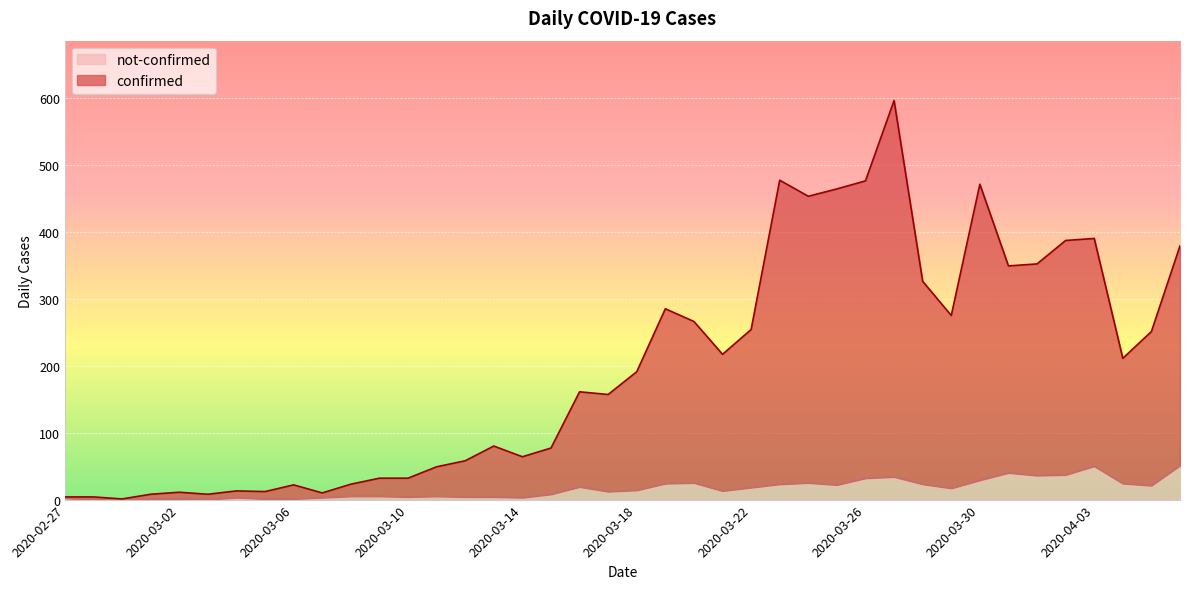

Is the value of not-confirmed at 2020-04-04 greater than the value of confirmed at 2020-03-08?

Yes